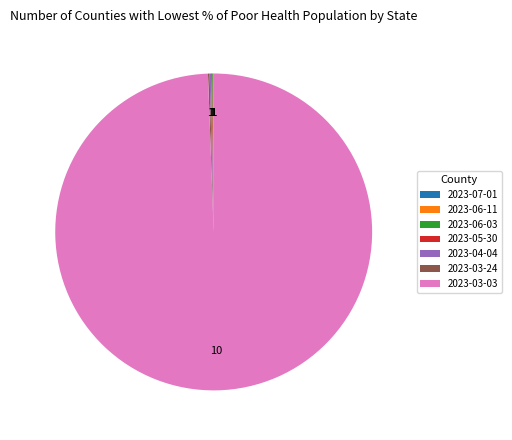

Which slice is the largest?

2023-03-03